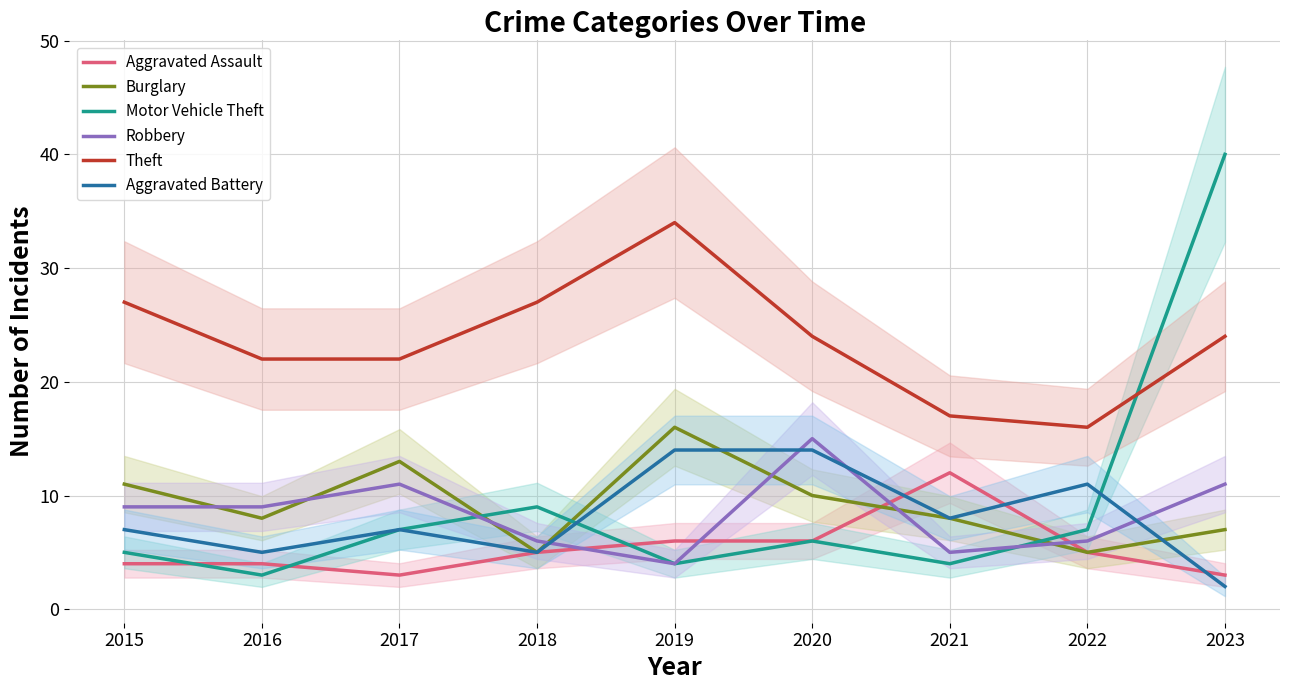

How many lines are shown in the chart?

6